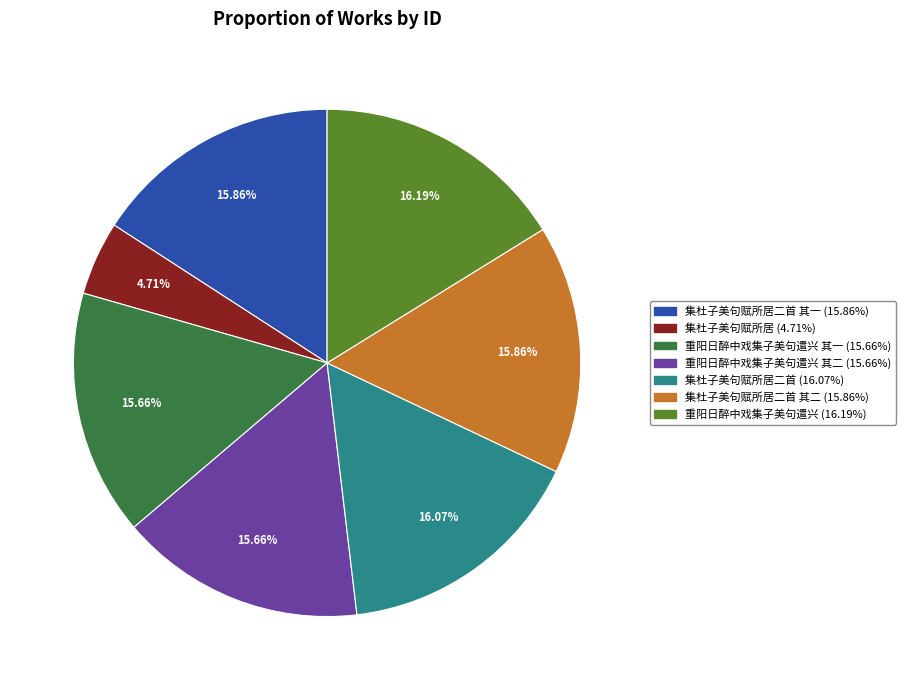

Is there a majority slice in this chart?

No